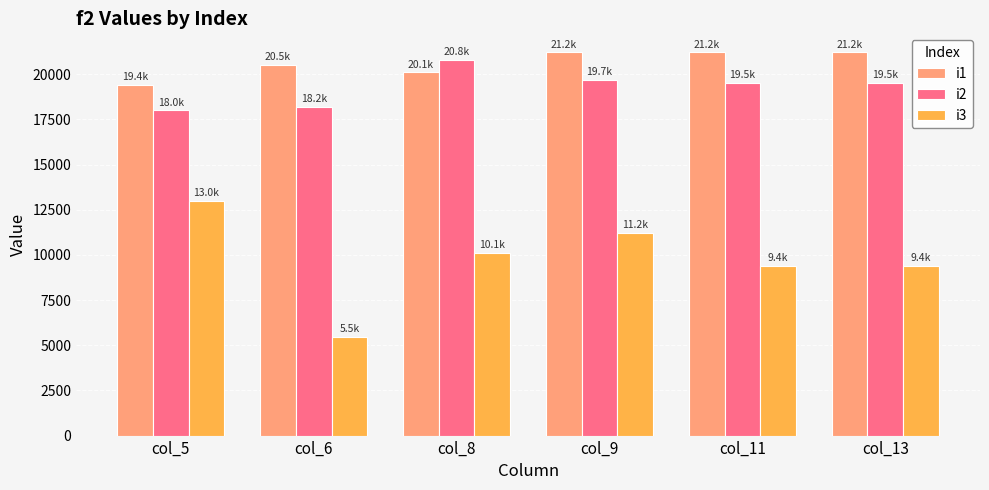

Which series has the widest spread of values?

i3